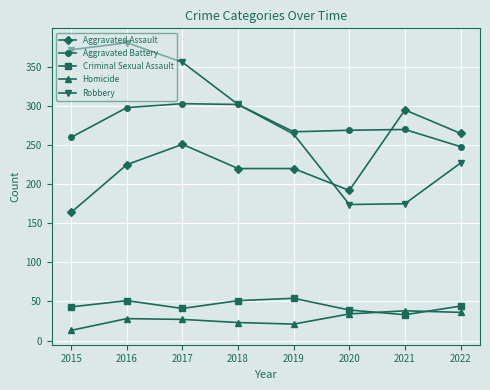

At which category does Criminal Sexual Assault reach its first local valley?

2017